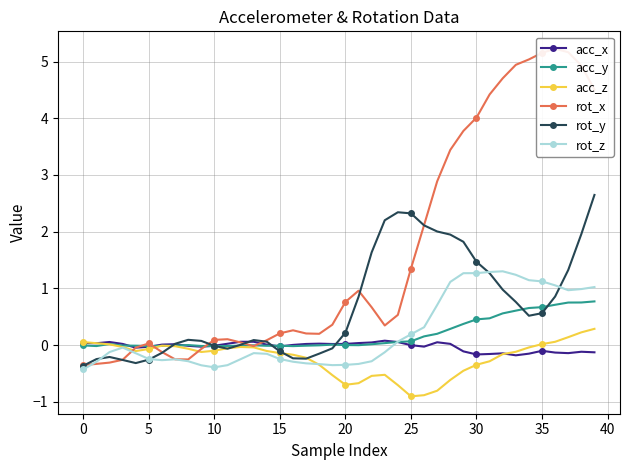

Which series changed the most between 17 and 38?

rot_x